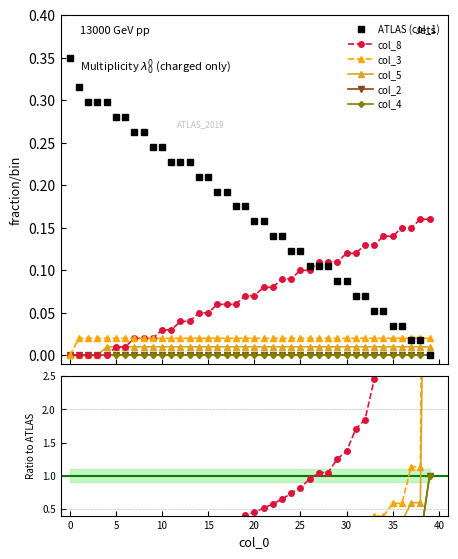

The value of col_5 at 29 is 0.0. True or false?

False